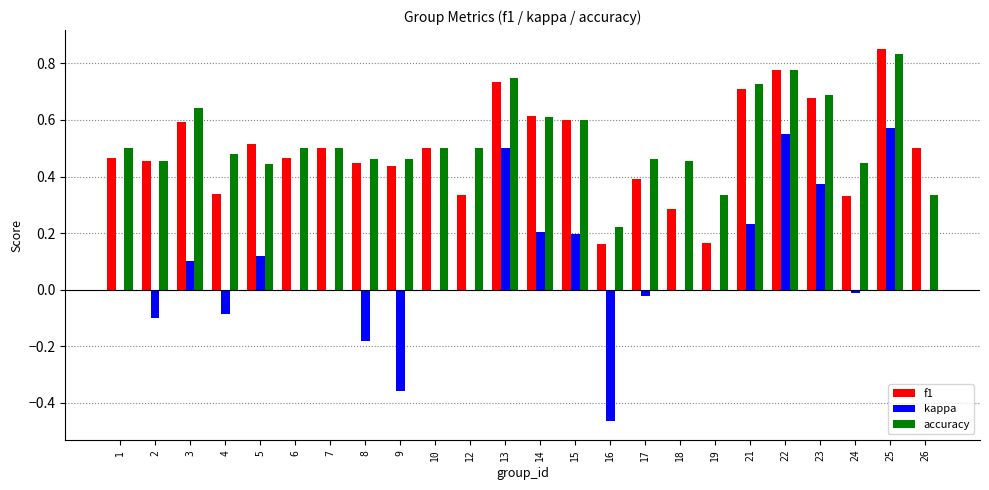

What is the total value across all series at 23?

1.7